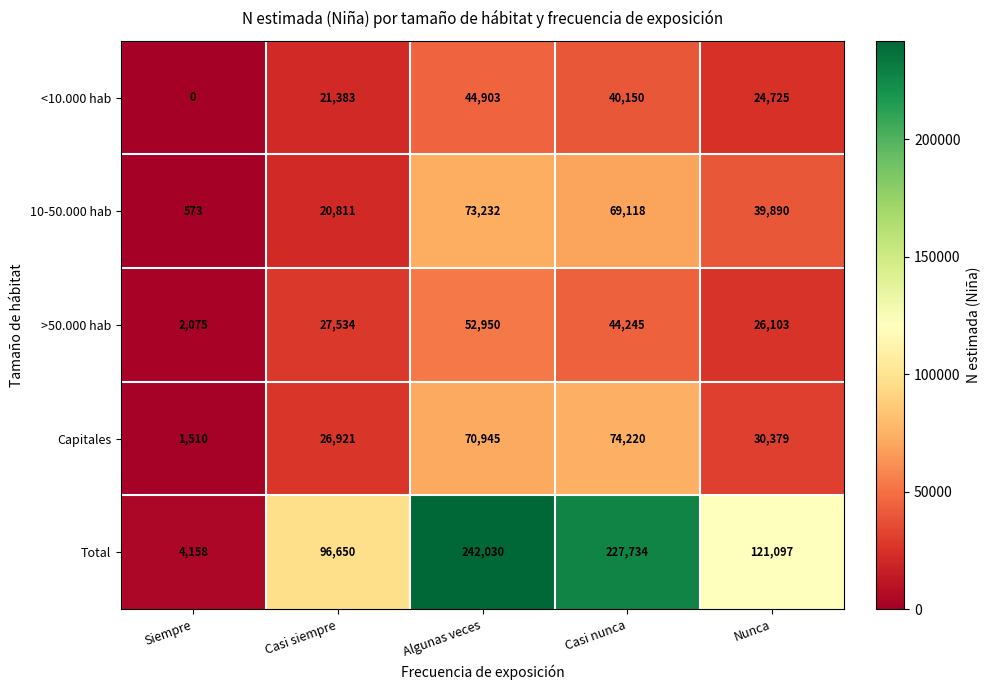

Reading right to left, list all the values displayed in this chart.

<10.000 hab: 24725	40150	44903	21383	0
10-50.000 hab: 39890	69118	73232	20811	573
>50.000 hab: 26103	44245	52950	27534	2075
Capitales: 30379	74220	70945	26921	1510
Total: 121097	227734	242030	96650	4158